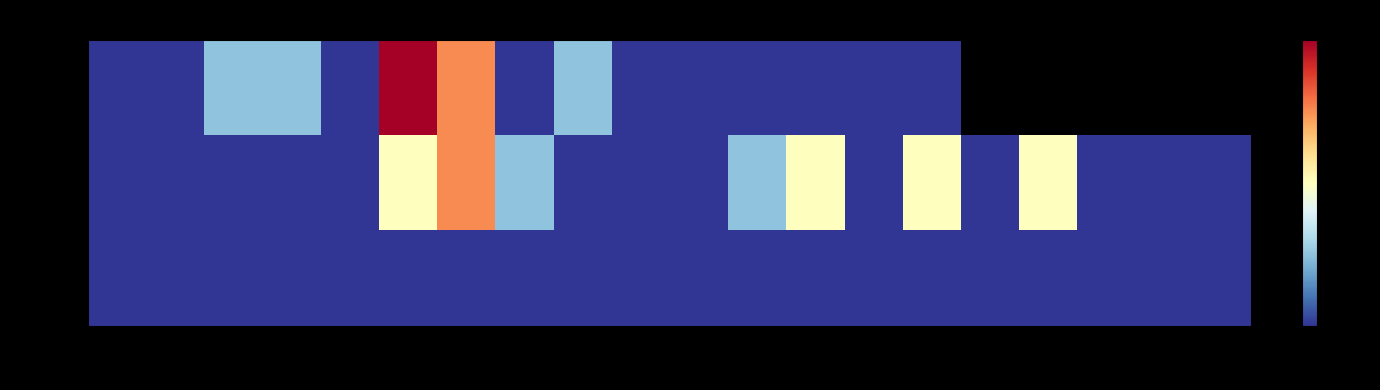

What is the sum of the 103/05 values at 13 and 4?

1.0